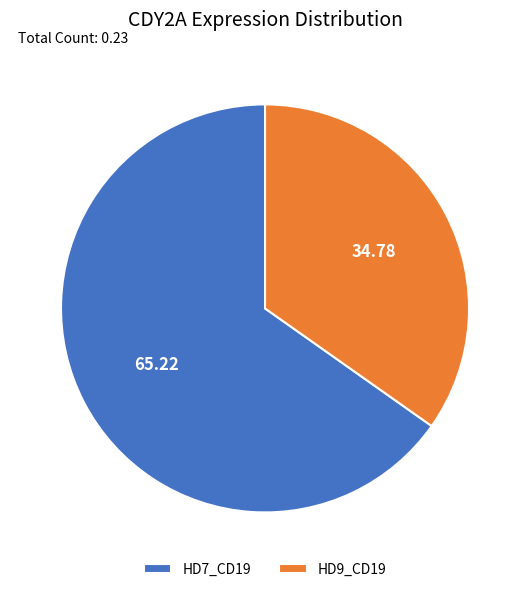

Which slice represents more than half of the pie?

HD7_CD19